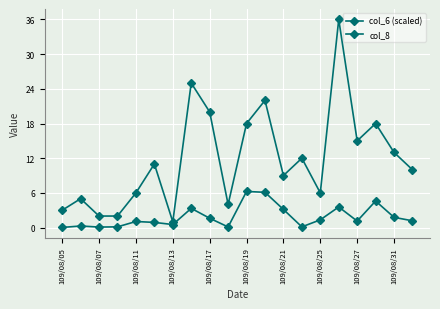

List the series in order of their peak value, lowest first.

col_6 (scaled), col_8